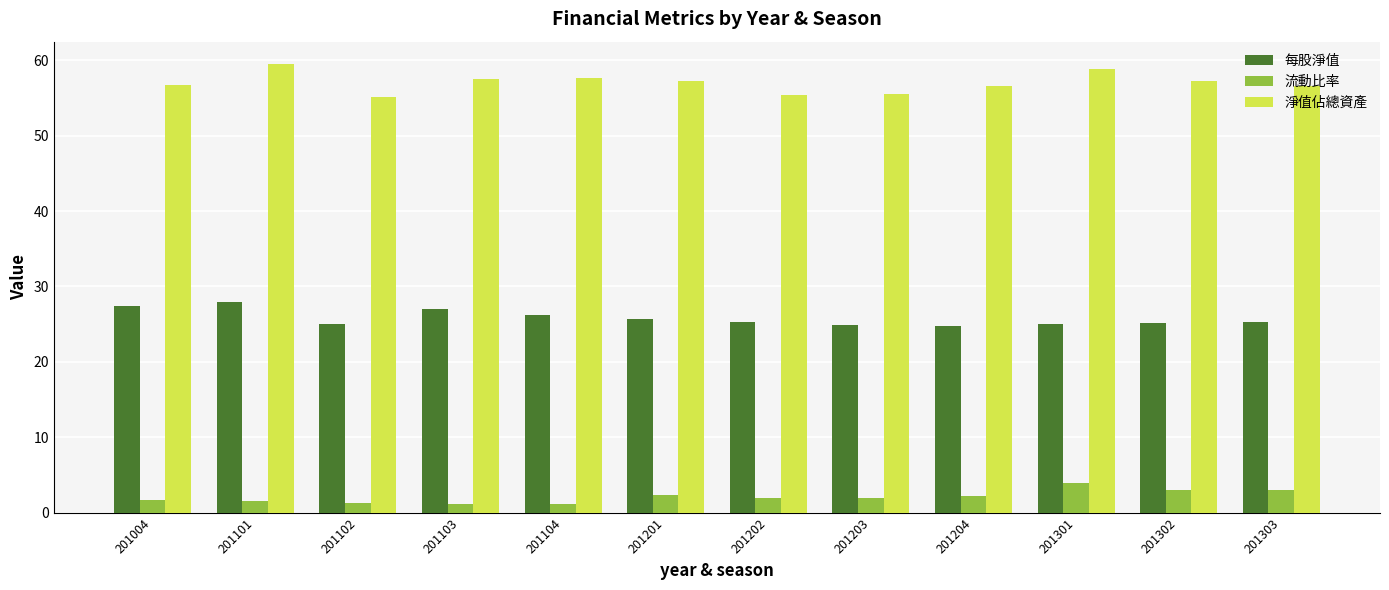

What is the sum of all 淨值佔總資產 values?

684.0